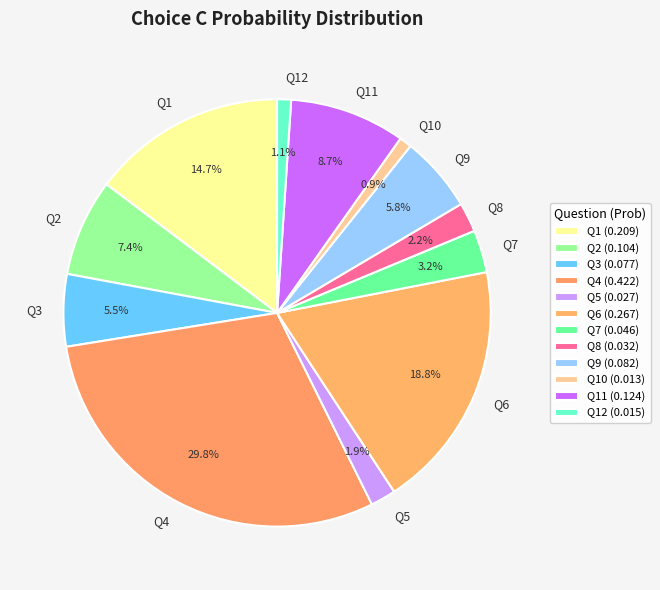

Between Q3 and Q5, which is larger?

Q3